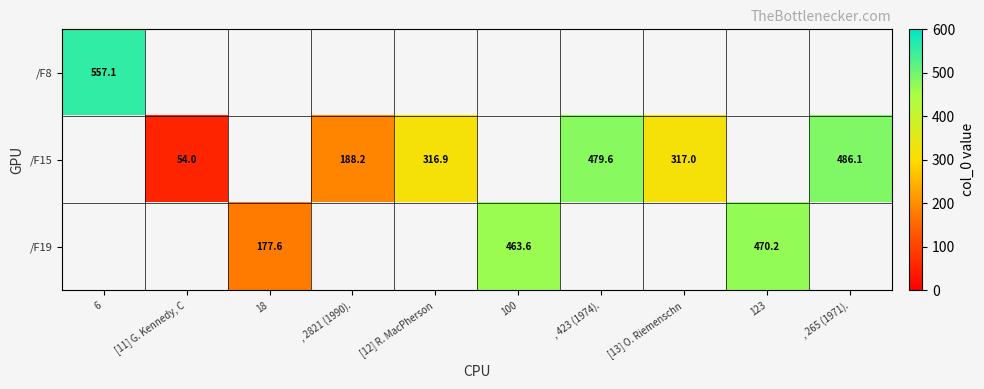

How many values in the /F19 series are below 463?

1